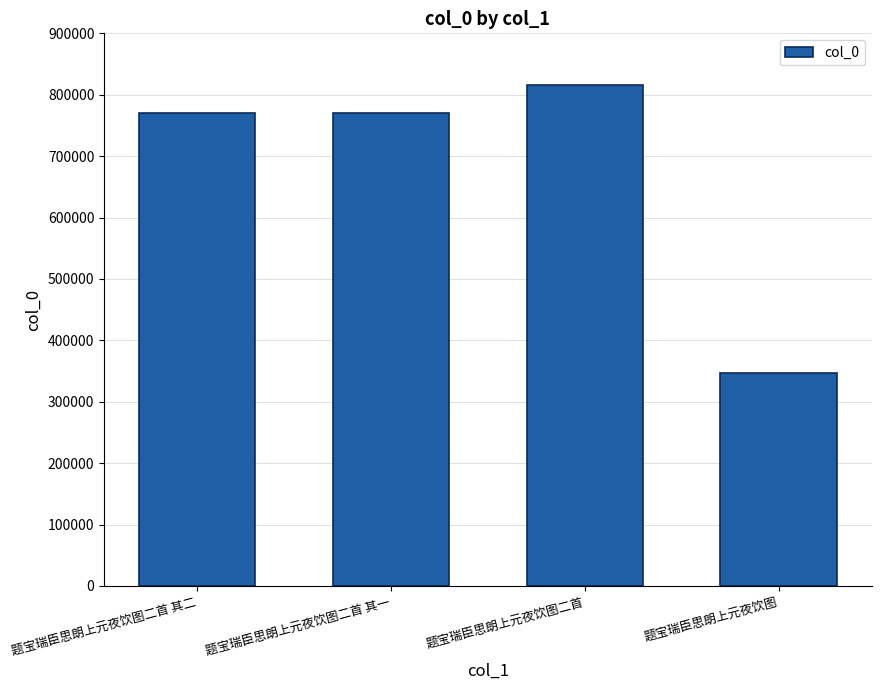

What position from the right is 题宝瑞臣思朗上元夜饮图二首 其二?

4